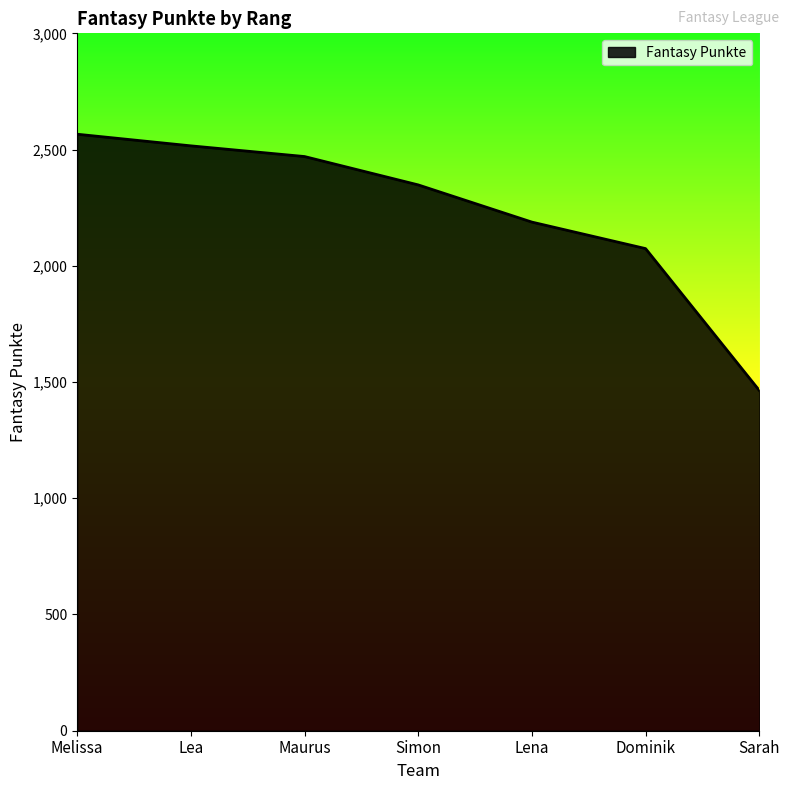

What is the smallest value displayed?

1464